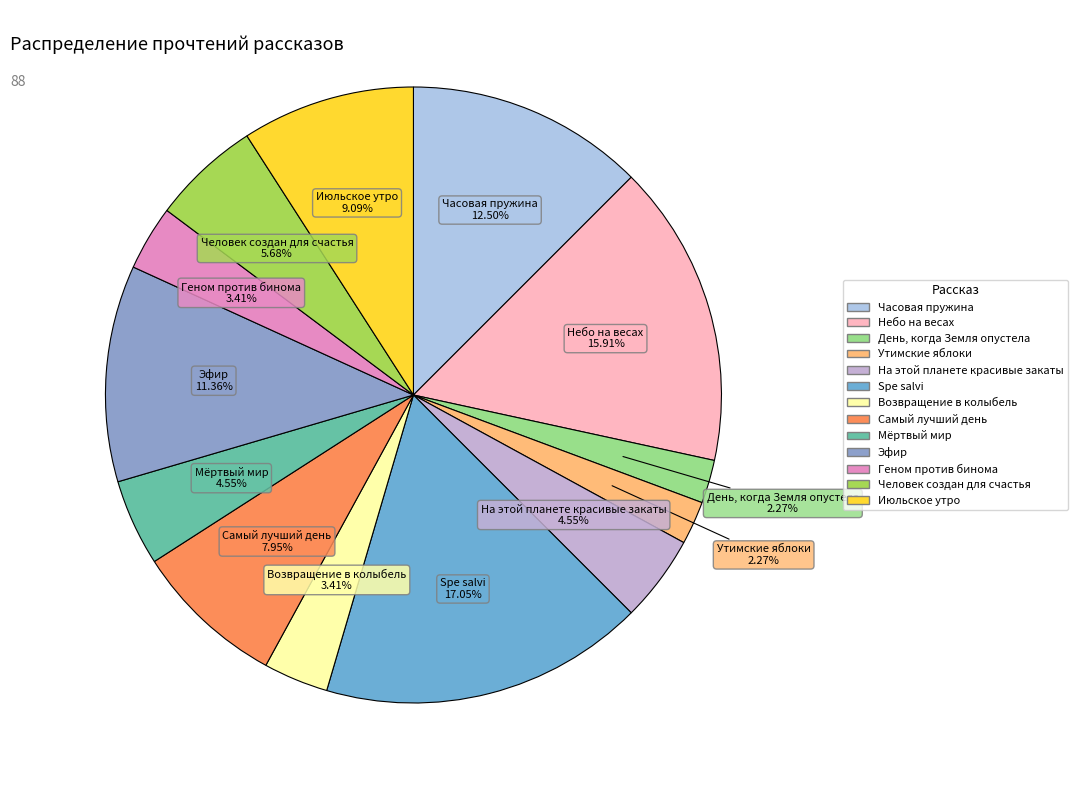

How many slices are in this pie chart?

13